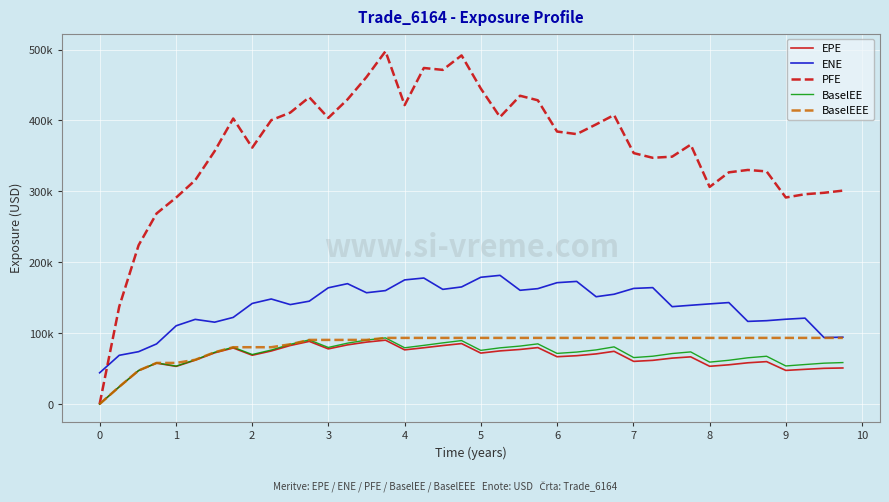

Does the chart display data point markers on the line(s)?

No